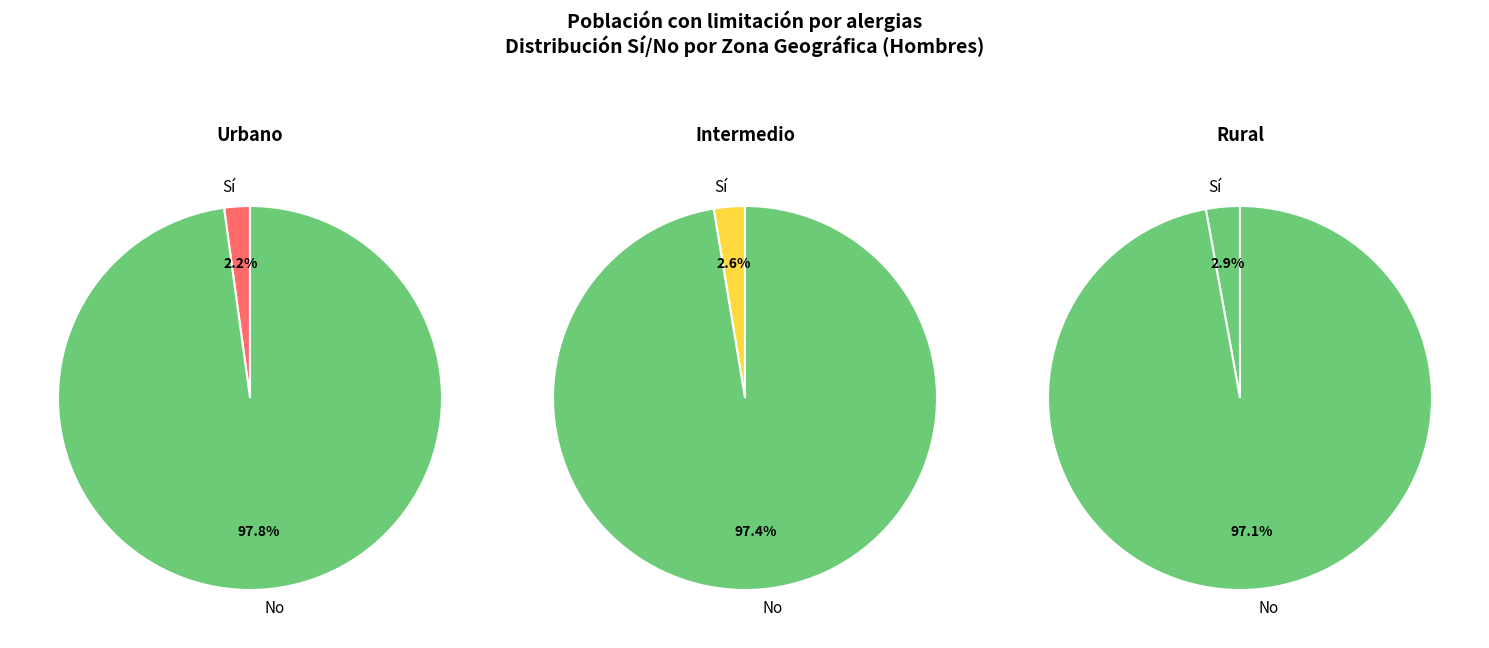

Do No and Sí together represent more than half of the pie?

Yes